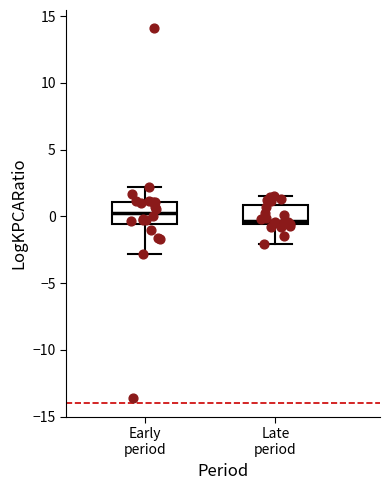

Which box has the lowest median line?

Late period